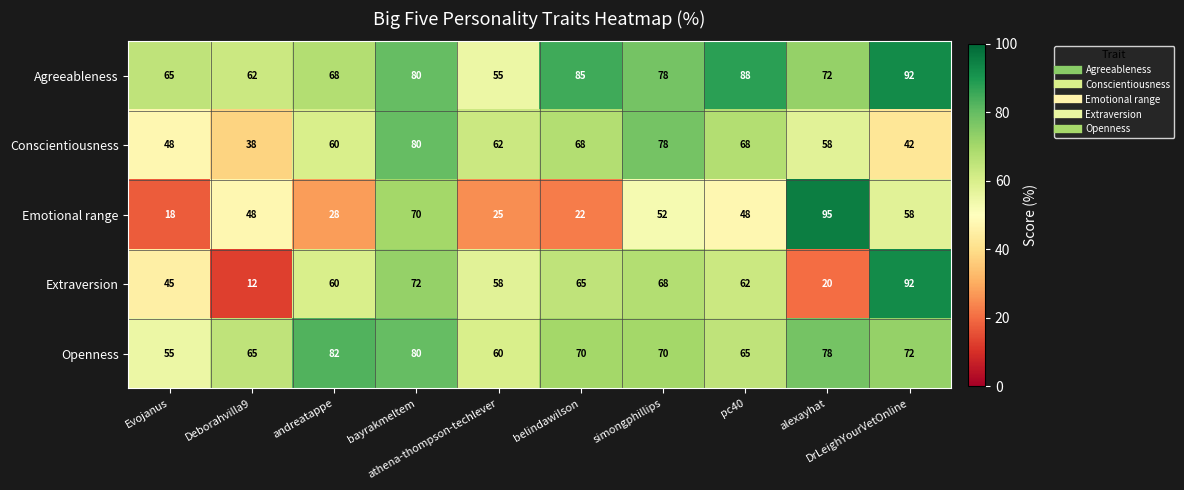

Rank the series by their average value, from highest to lowest.

Agreeableness, Openness, Conscientiousness, Extraversion, Emotional range